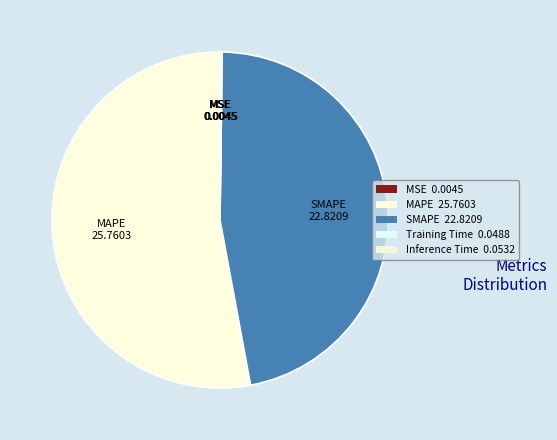

What percentage is the SMAPE slice, to the nearest percent?

47%